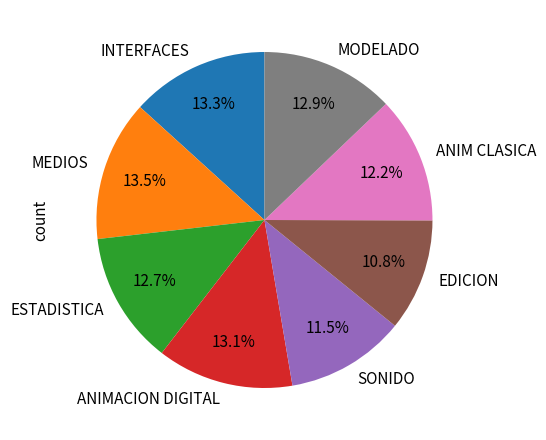

Which category has the smallest portion of the pie?

EDICION